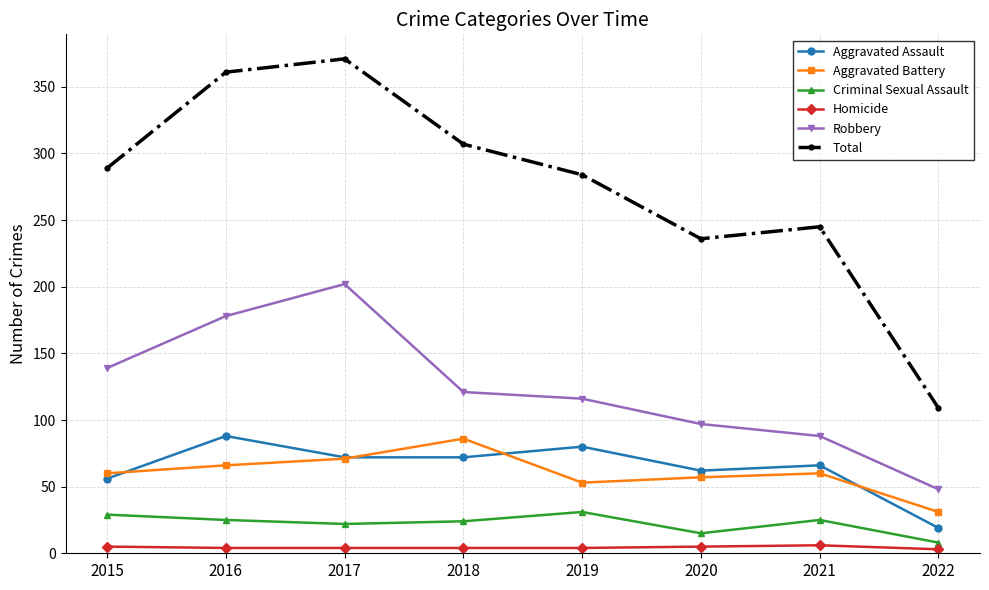

What is the minimum value for Aggravated Battery?

31